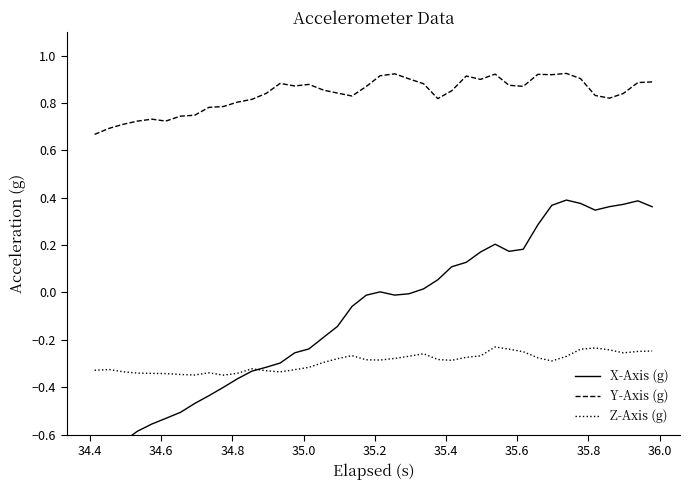

True or false: Z-Axis (g) and Y-Axis (g) cross at least once.

False